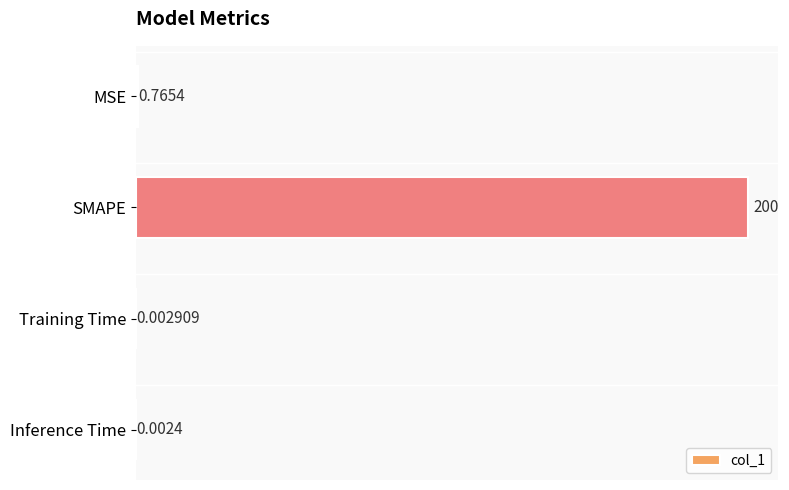

At which label is the value closest to 100?

MSE